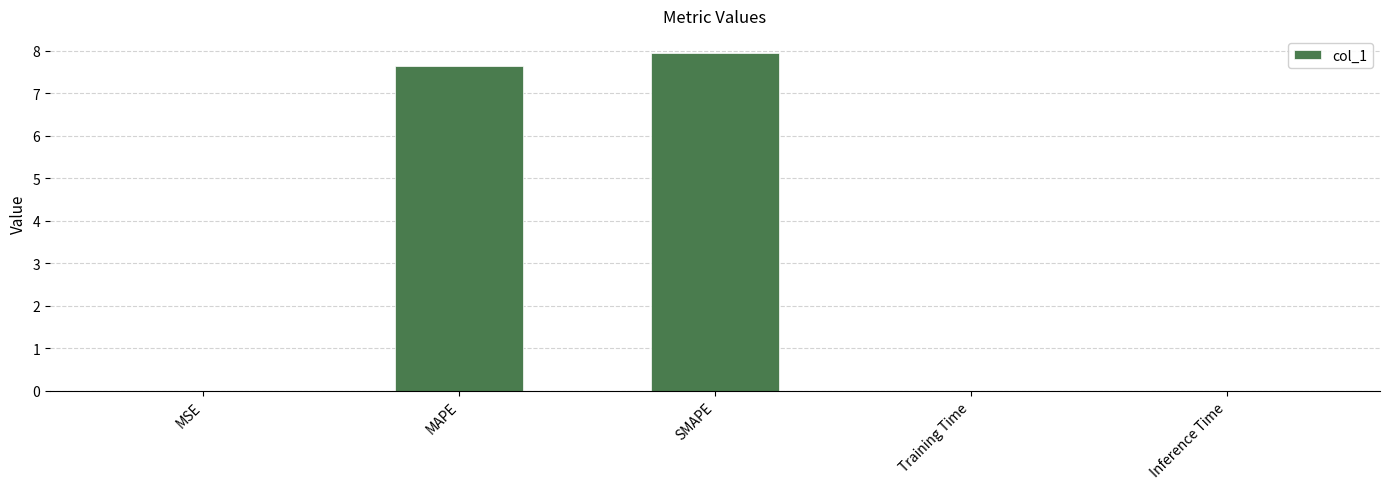

Approximately how many times larger is the value at MAPE compared to SMAPE?

1.0